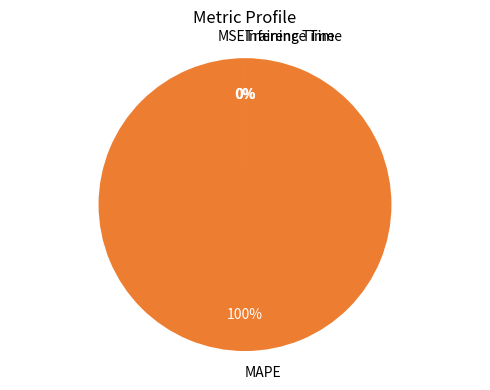

To the nearest percent, what is the difference between the largest and smallest slice percentages?

100%